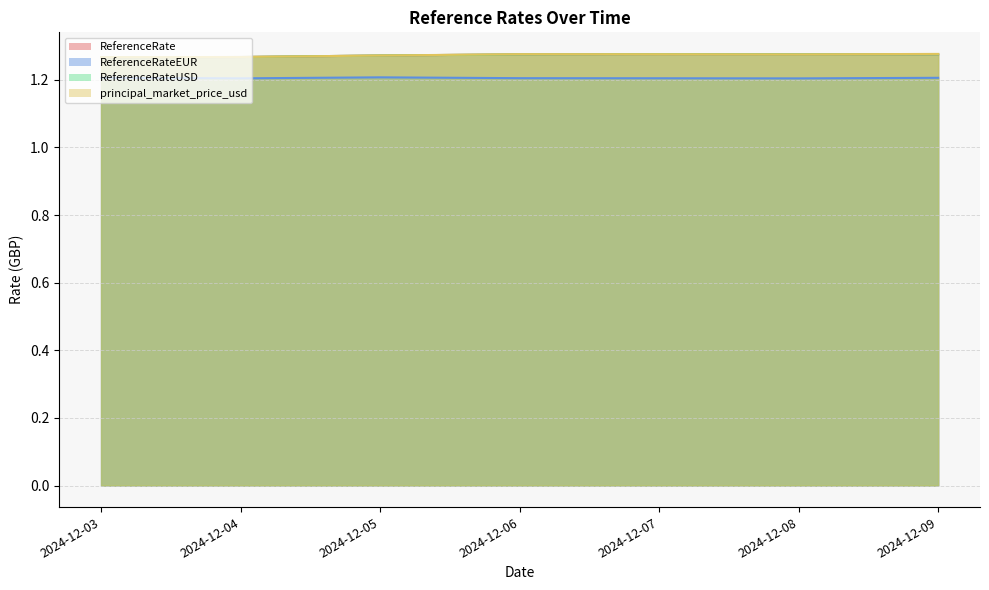

Does the chart have visible grid lines?

Yes